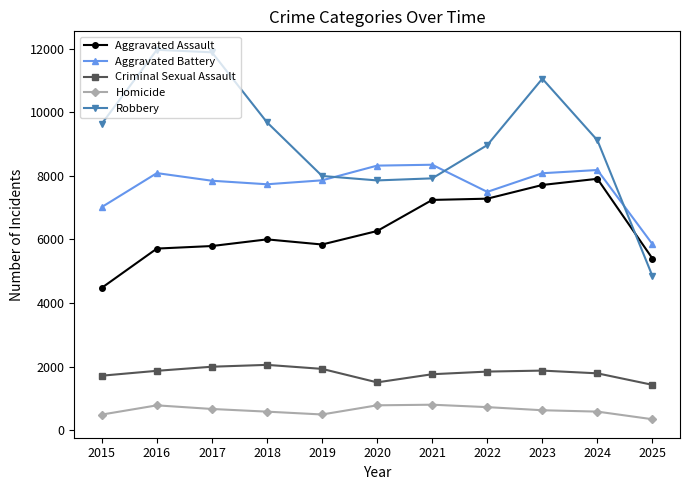

Is this an area chart (filled region under the line)?

No